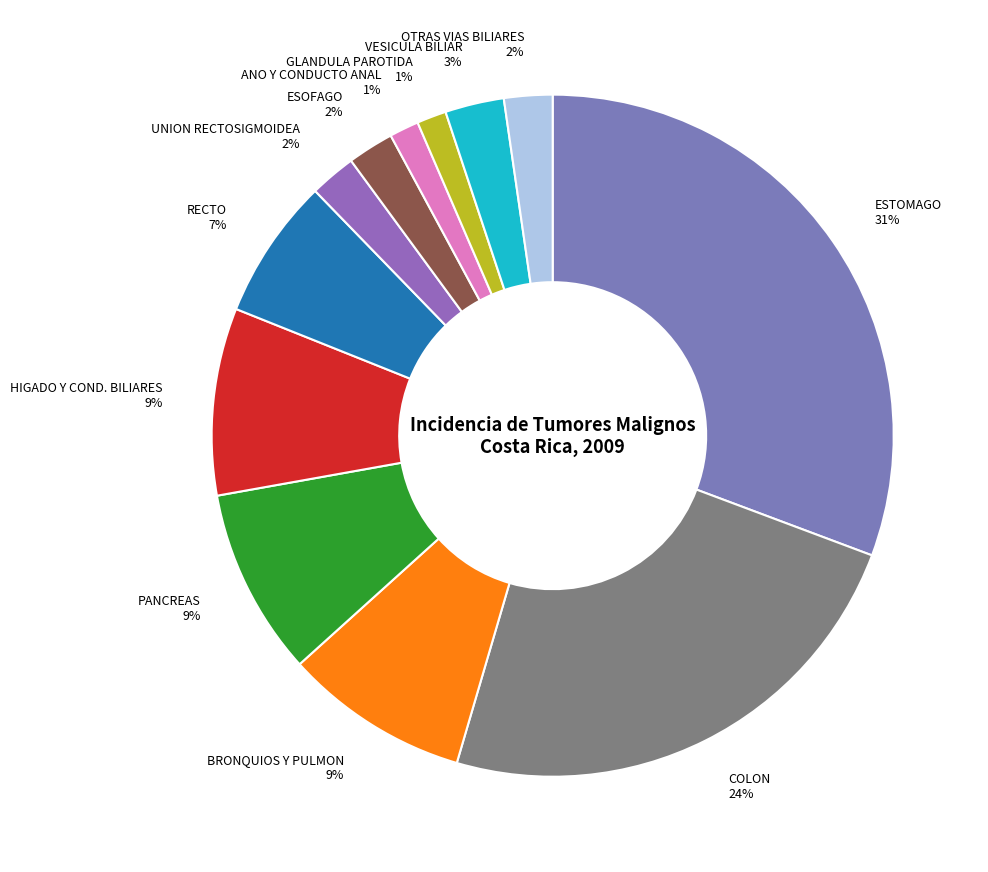

Which has a higher value, OTRAS VIAS BILIARES 2% or ANO Y CONDUCTO ANAL 1%?

OTRAS VIAS BILIARES 2%